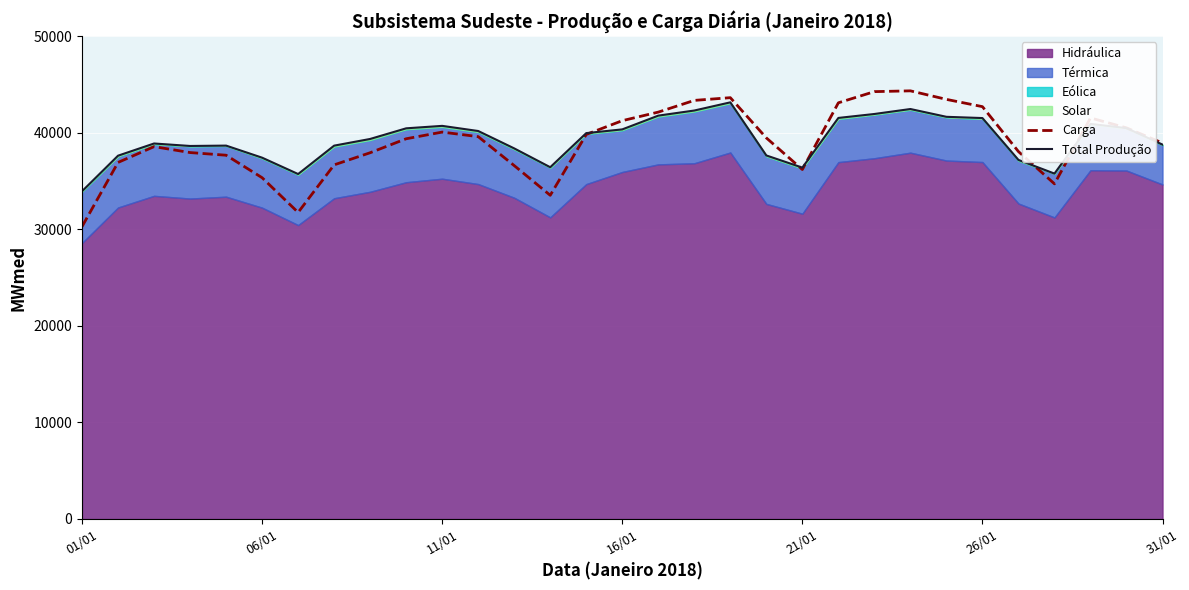

True or false: Carga has more than 0 points higher than both neighbors.

True